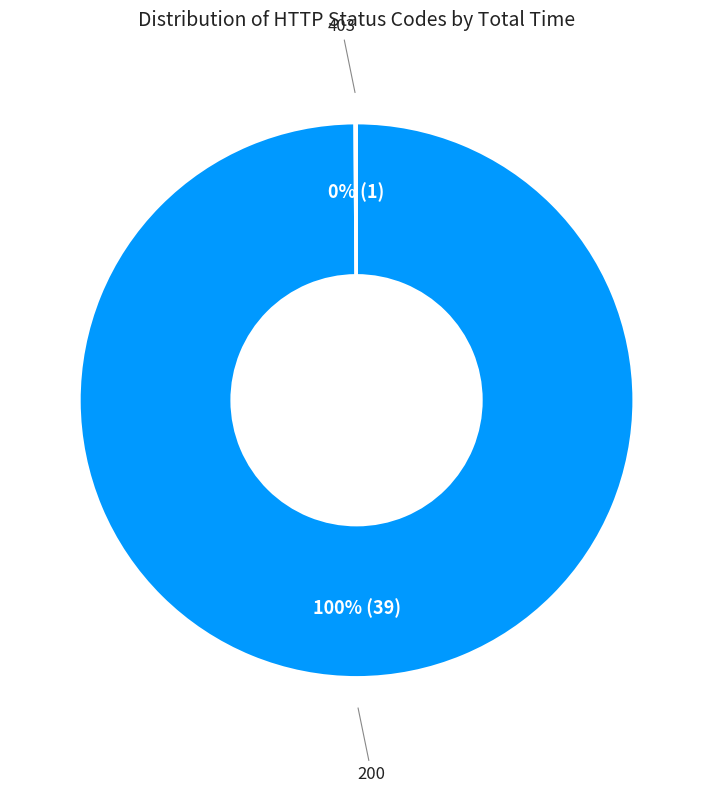

Is it true that 200 is 100% of the pie?

True